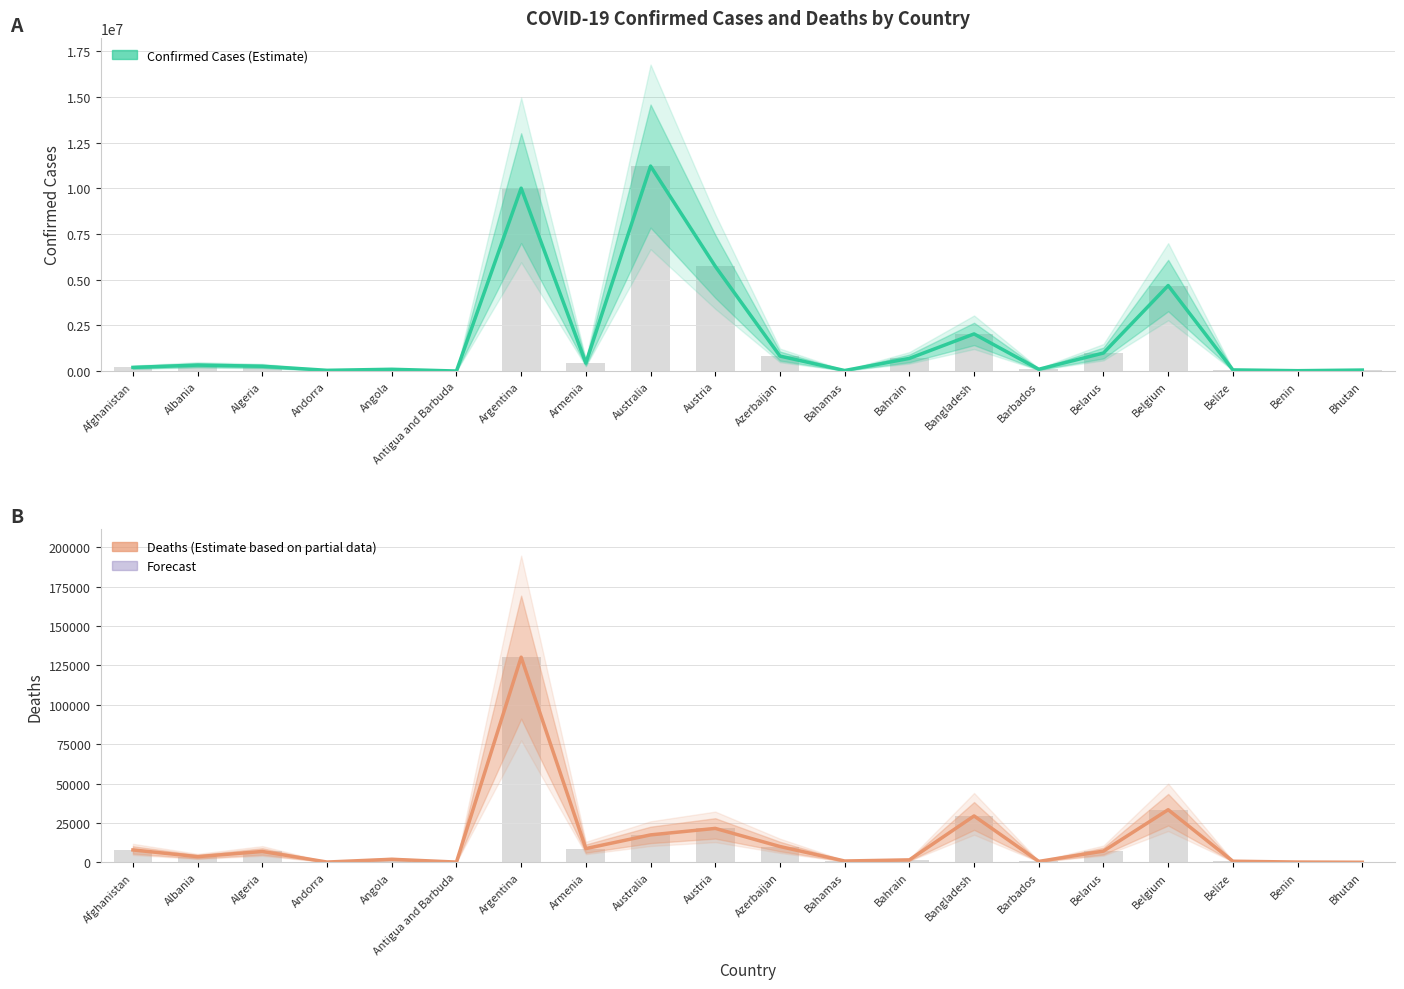

Which label corresponds to the smallest value in the chart?

Bhutan